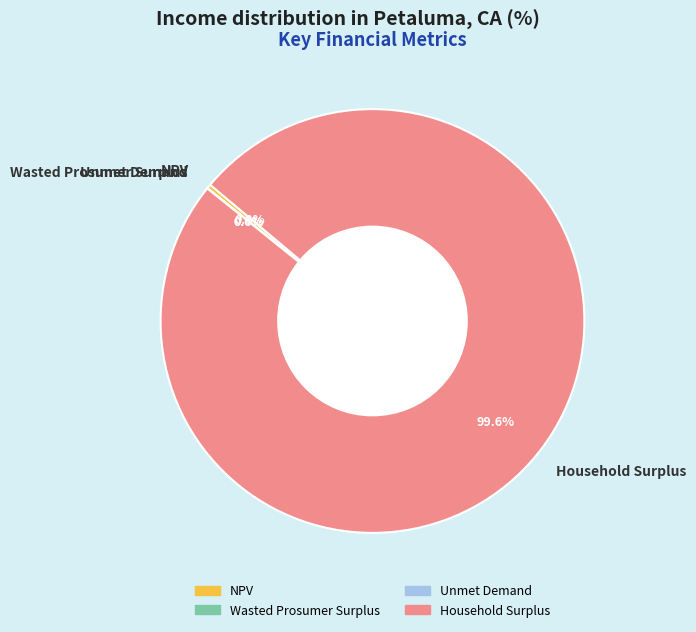

To the nearest percent, what is the average slice percentage?

25%